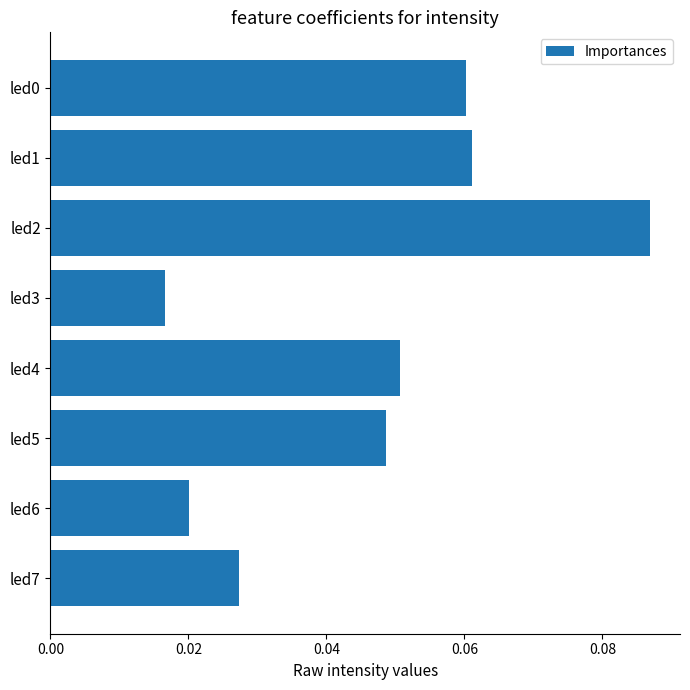

At which label is the value closest to 0?

led3